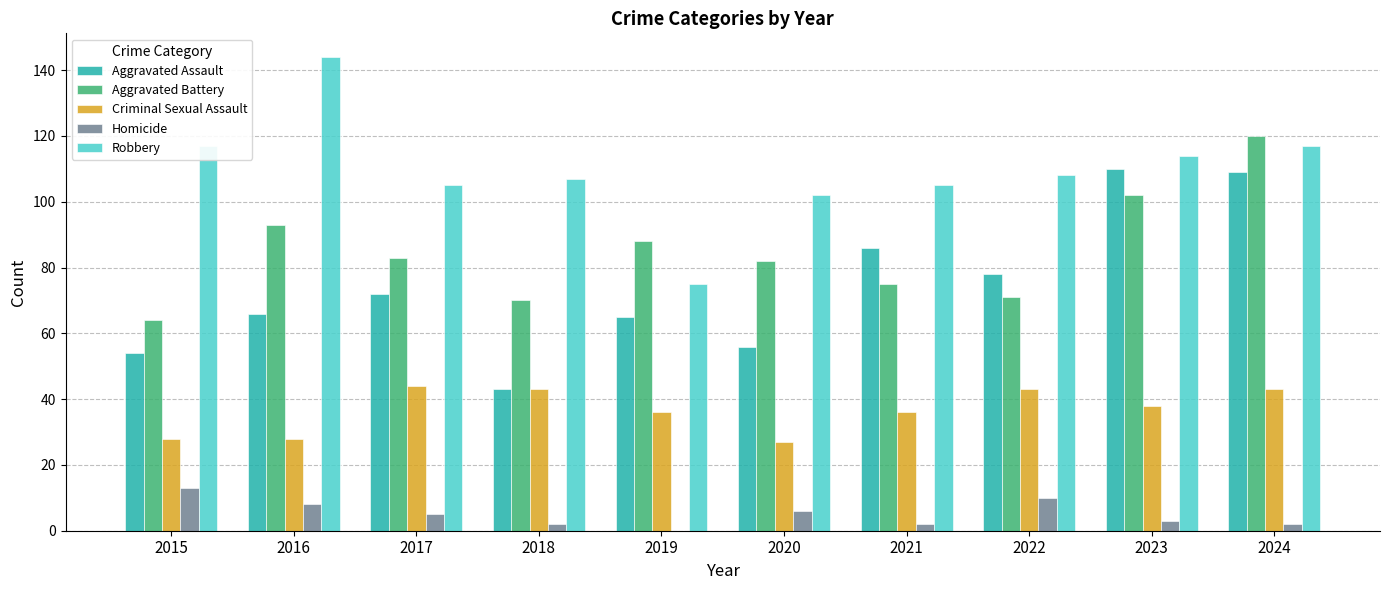

Between 2020 and 2024, which series saw the biggest shift?

Aggravated Assault